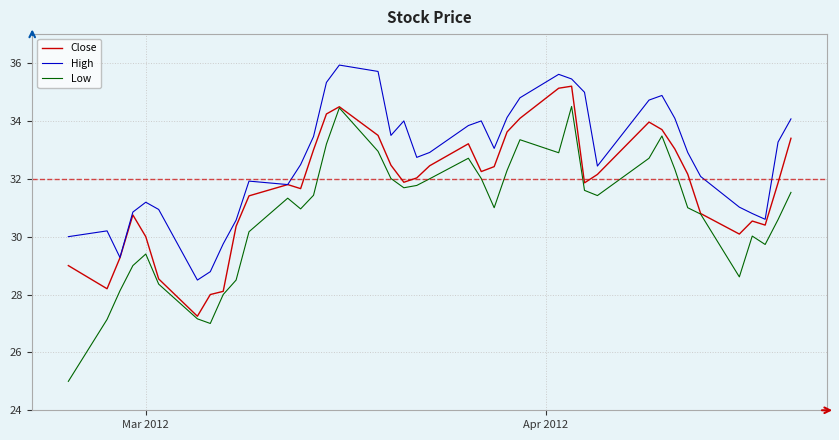

True or false: High and Low intersect in this chart.

False